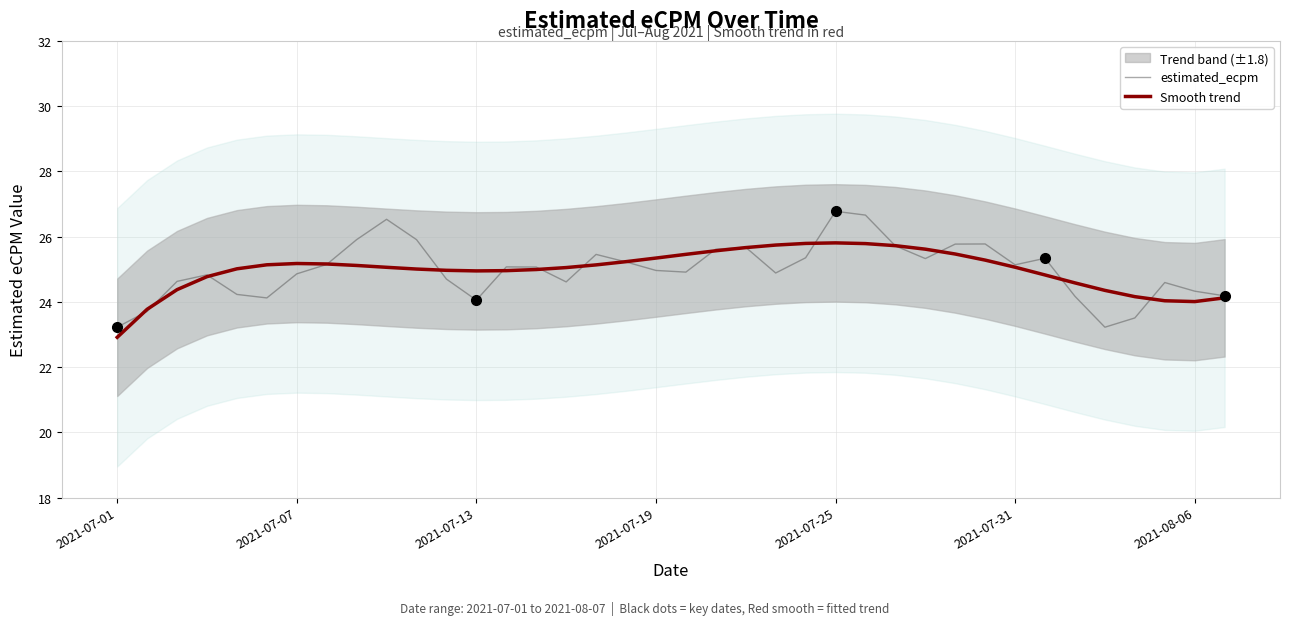

Is it true that Smooth trend equals 43.9 at 29?

False